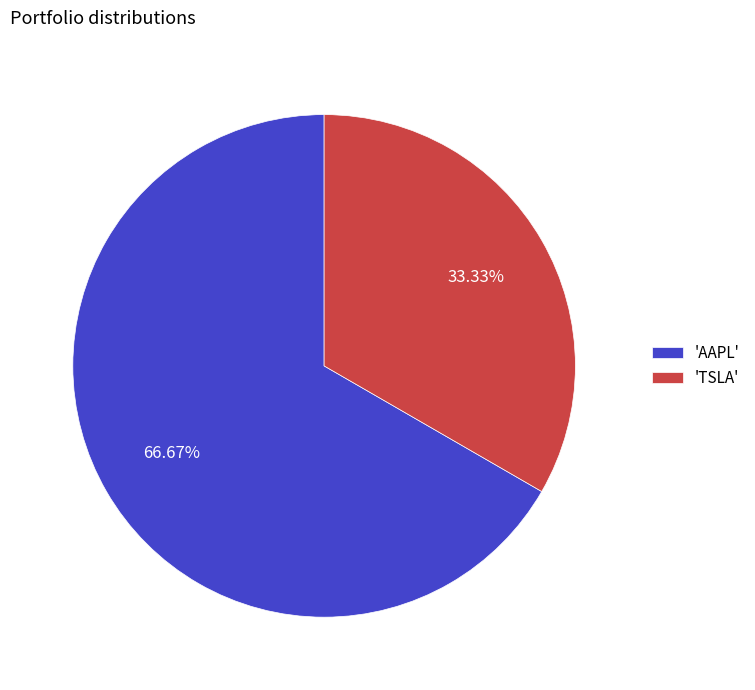

What is the smallest slice in the pie chart?

'TSLA'